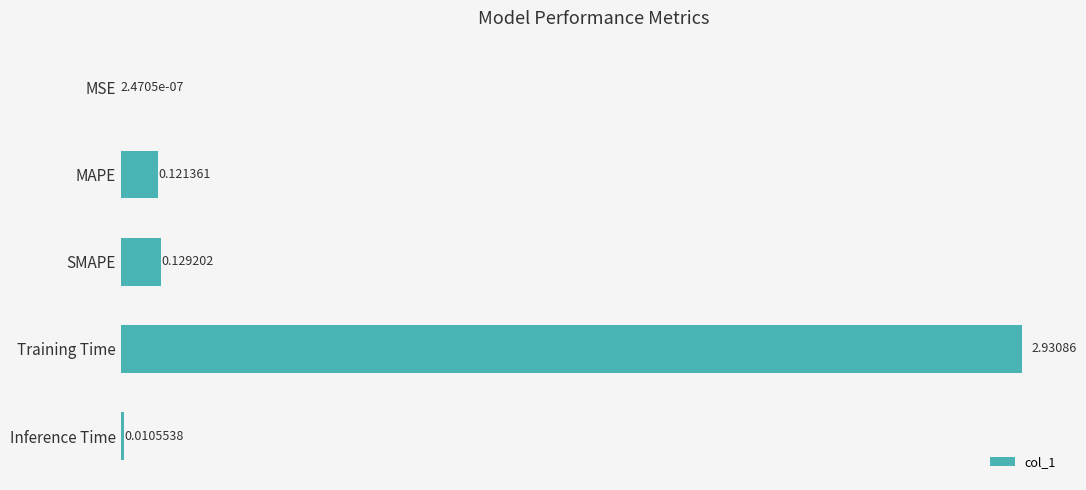

Between Training Time and MAPE, which is larger?

Training Time